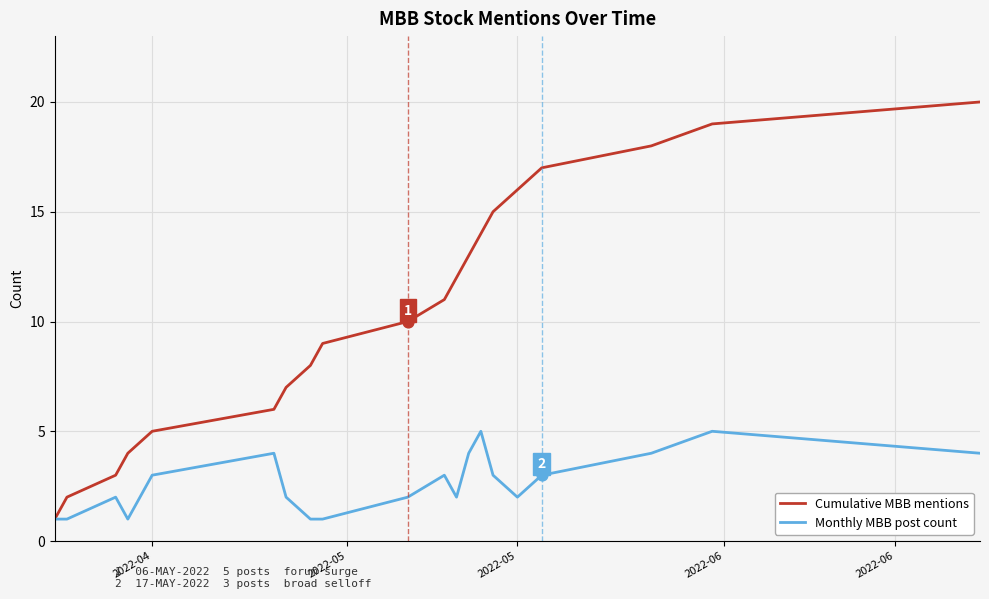

Which series has the largest range (max minus min)?

Cumulative MBB mentions